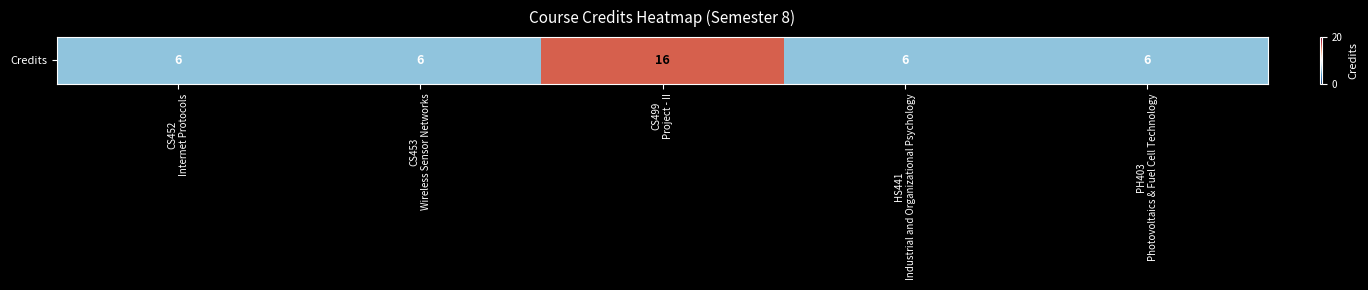

What is the maximum value shown in the chart?

16